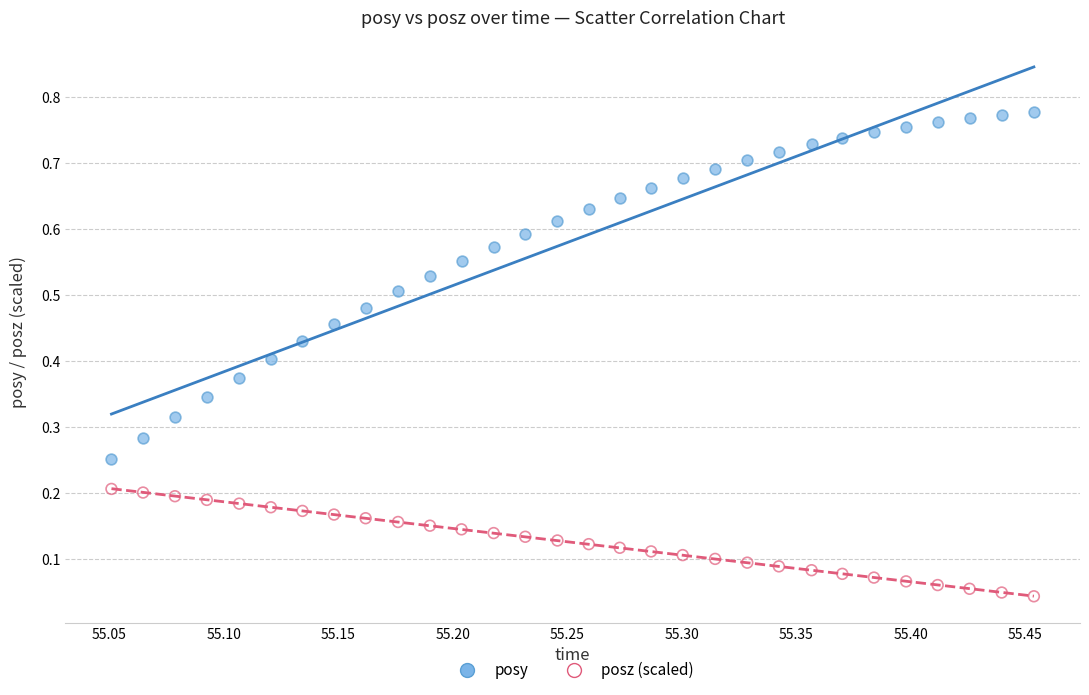

Which series contains the highest Y value?

posy